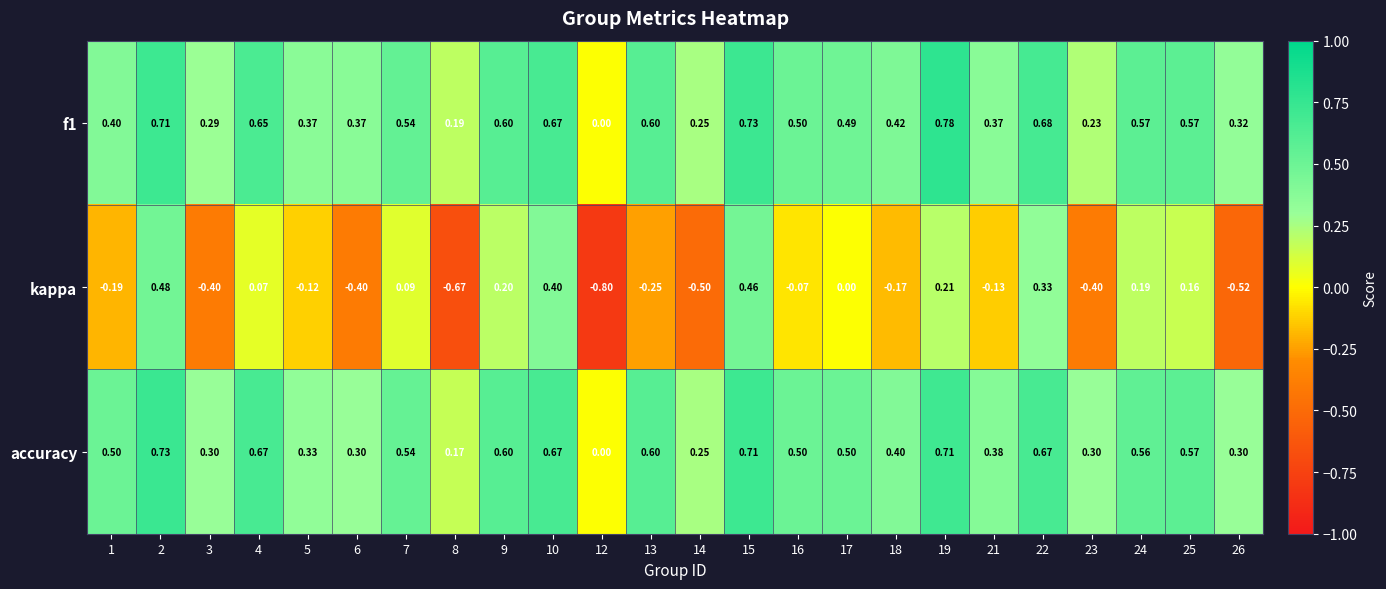

Is the value of kappa at 23 greater than the value of accuracy at 17?

No